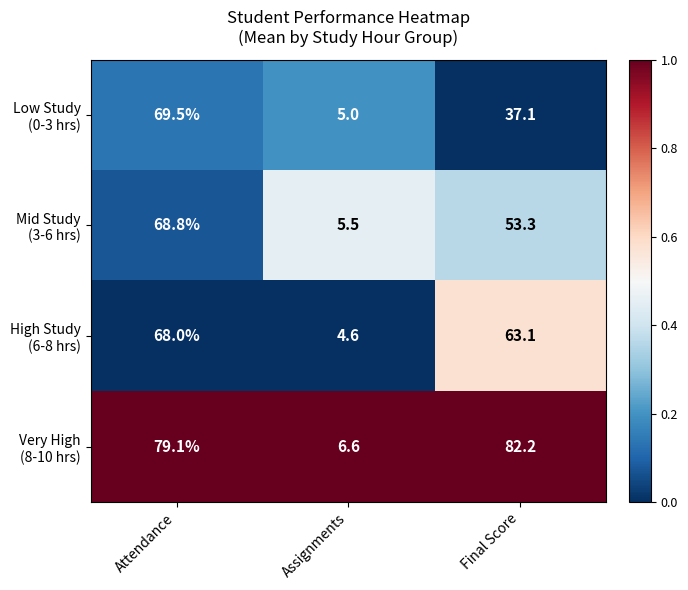

At which category is the sum across all series the highest?

Attendance